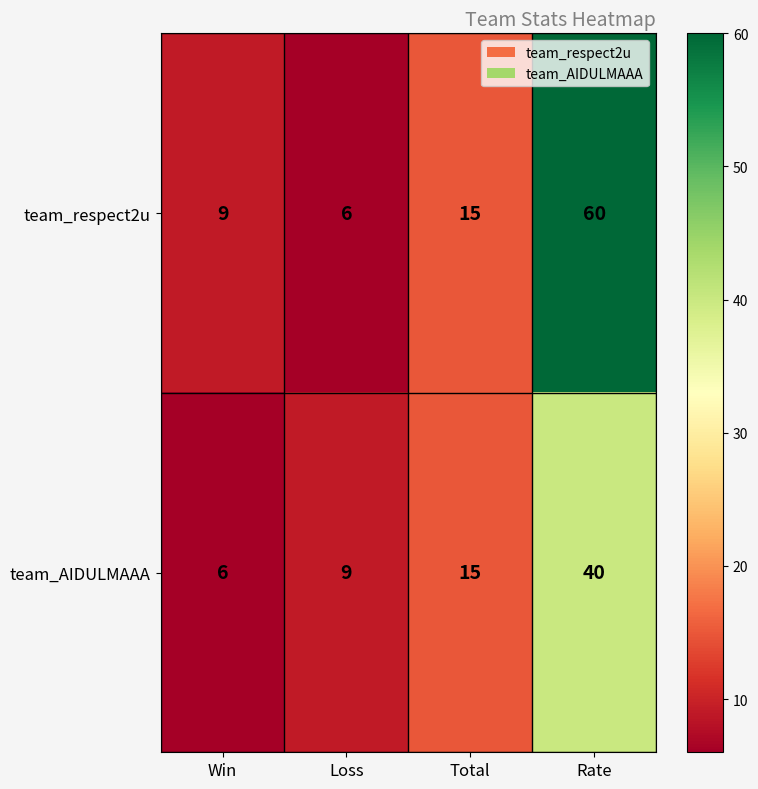

Is it true that team_respect2u equals 60 at Rate?

True